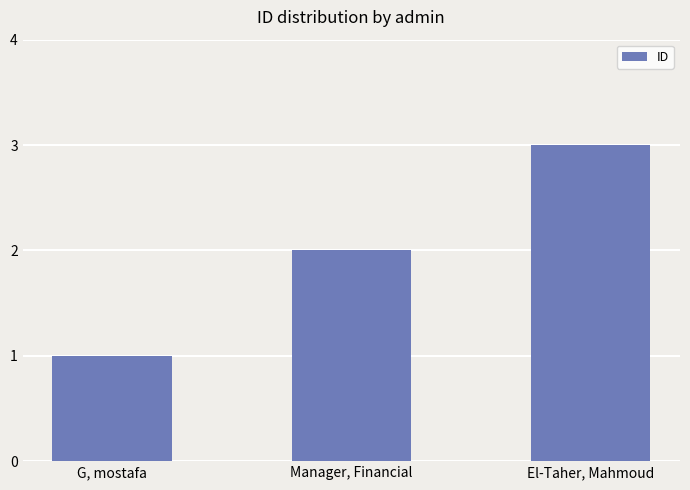

What value does the data have at G, mostafa?

1